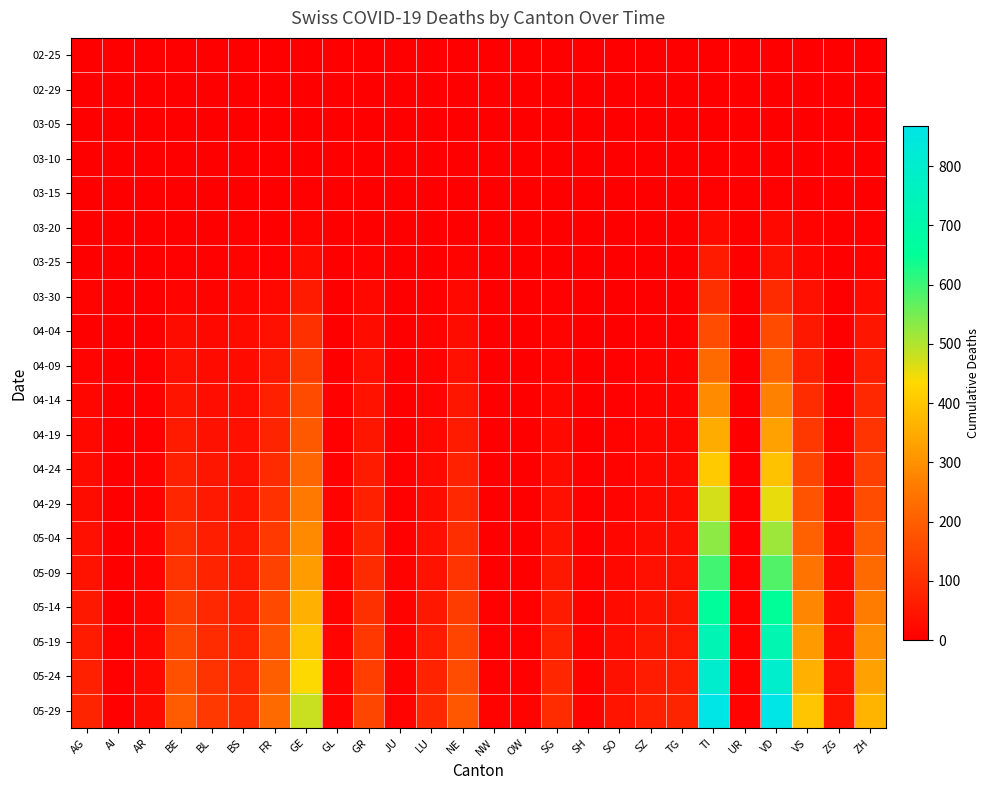

Rank the series by their maximum value, from lowest to highest.

02-25, 02-29, 03-05, 03-10, 03-15, 03-20, 03-25, 03-30, 04-04, 04-09, 04-14, 04-19, 04-24, 04-29, 05-04, 05-09, 05-14, 05-19, 05-24, 05-29